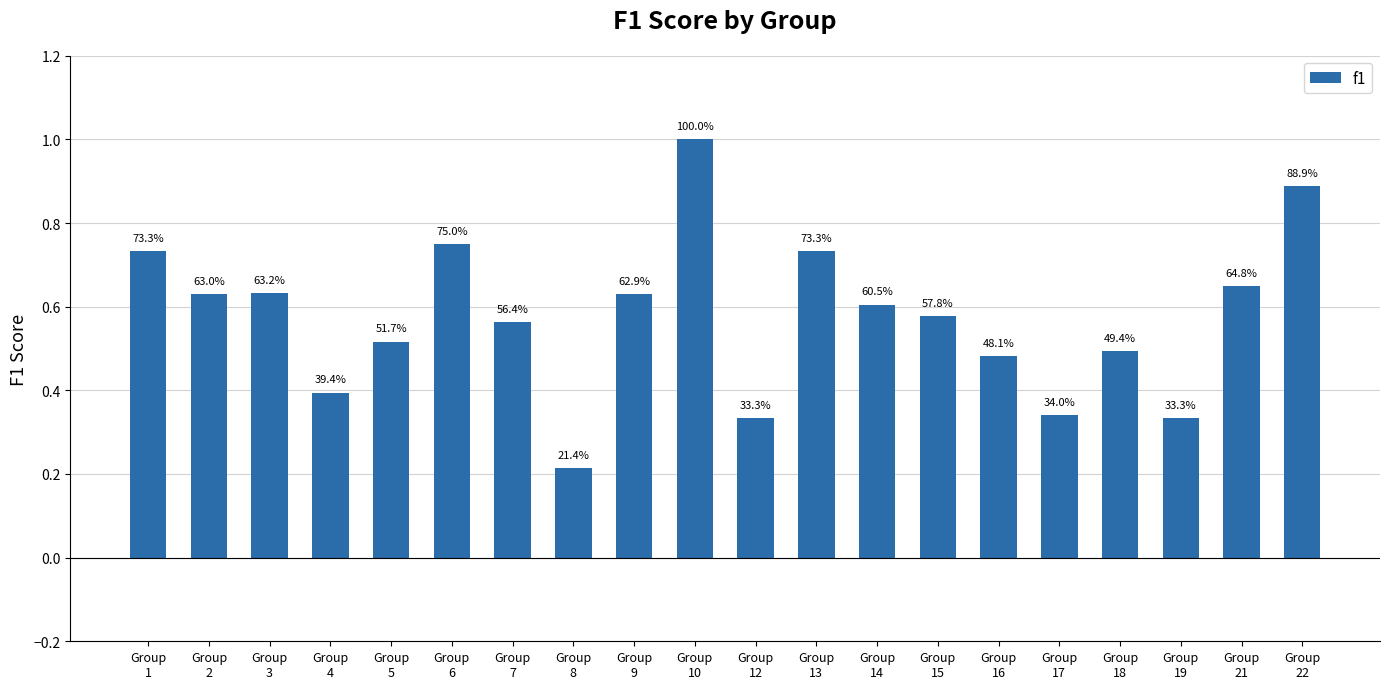

Reading left to right, transcribe all the data shown in this chart.

Group
1=0.7	Group
2=0.6	Group
3=0.6	Group
4=0.4	Group
5=0.5	Group
6=0.8	Group
7=0.6	Group
8=0.2	Group
9=0.6	Group
10=1.0	Group
12=0.3	Group
13=0.7	Group
14=0.6	Group
15=0.6	Group
16=0.5	Group
17=0.3	Group
18=0.5	Group
19=0.3	Group
21=0.6	Group
22=0.9